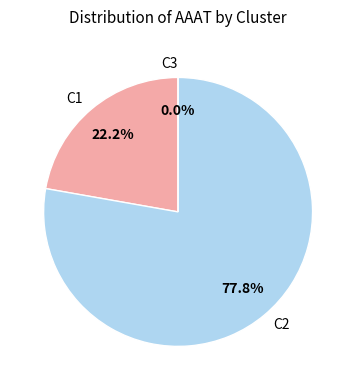

True or false: C2 accounts for 78% of the total.

True